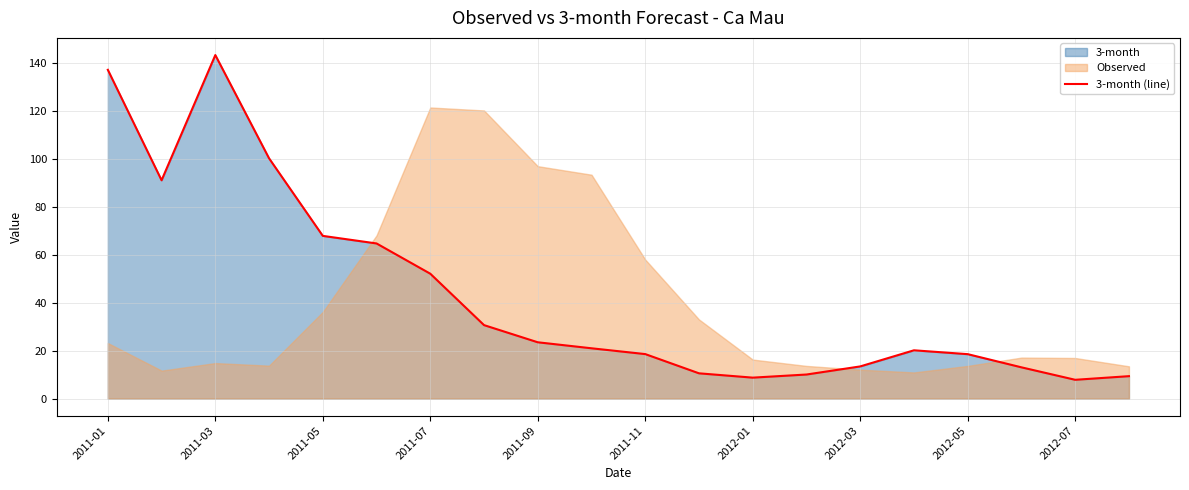

Where is 3-month (line) nearest to the value 75?

2011-05